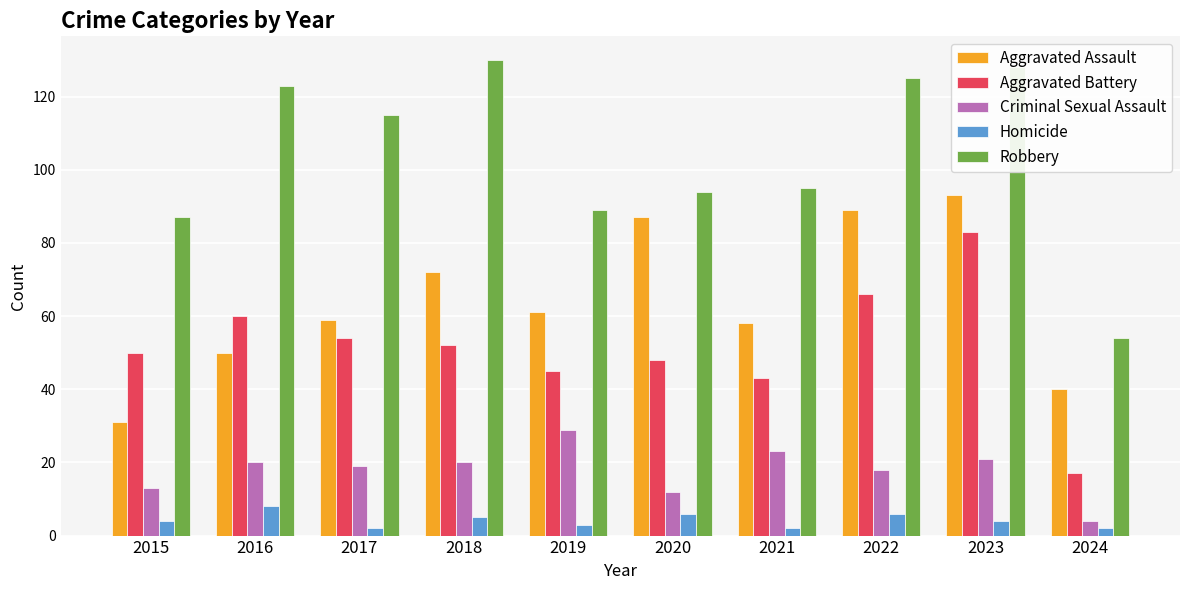

Which series changed the most between 2016 and 2023?

Aggravated Assault